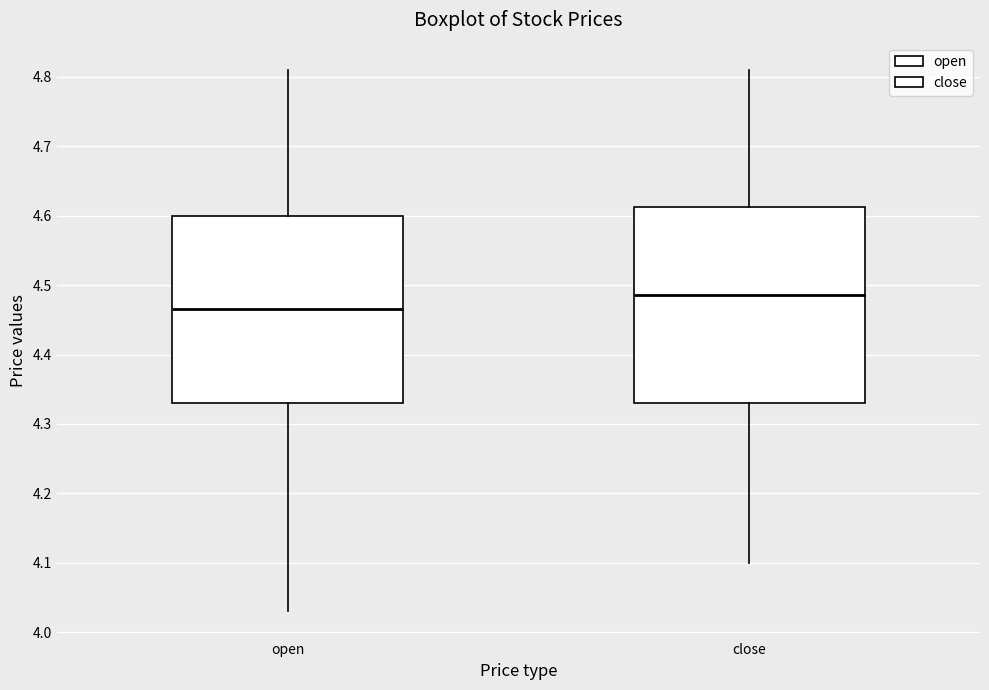

Reading left to right, read every box against the y-axis: the position of its median line, the range the box covers, and the ends of its whiskers. The values are not printed on the chart, so give them approximately, as read against the axis.

open: median 4.47, box 4.33 to 4.60, whiskers 4.03 to 4.81
close: median 4.49, box 4.33 to 4.61, whiskers 4.10 to 4.81